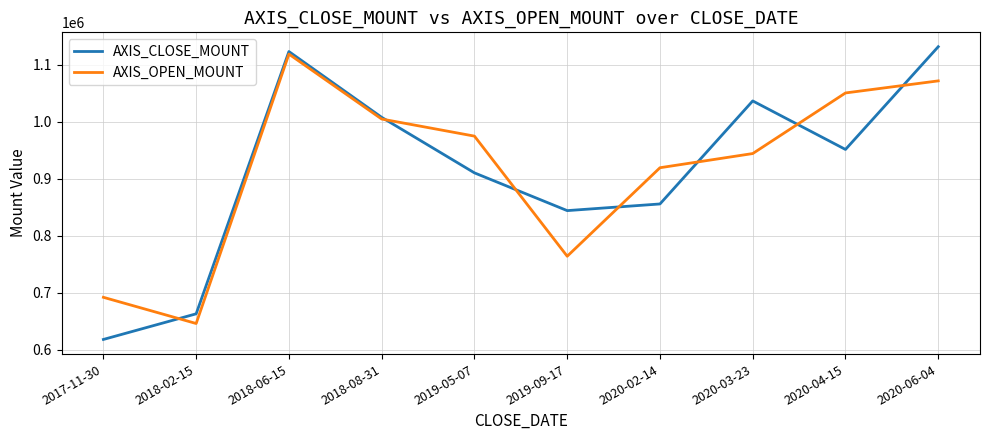

At how many categories does at least one series exceed 995248?

5